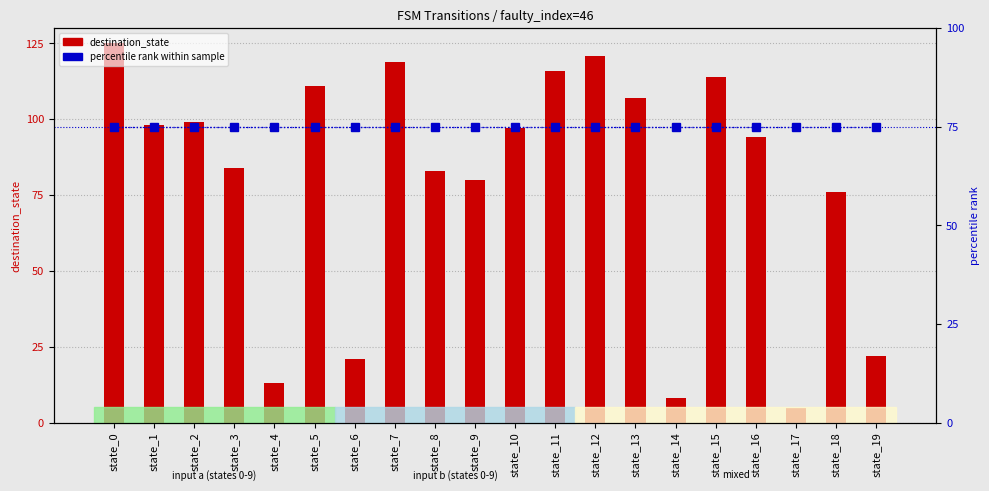

True or false: output_symbol (percentile) has a value of 75 at state_5.

True